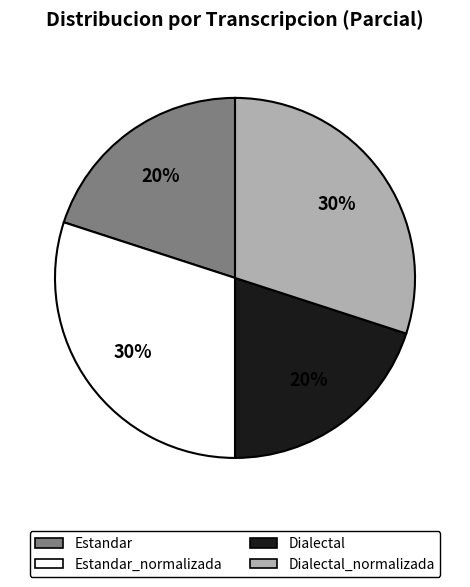

Approximately how many times larger is the value at Estandar compared to Dialectal?

1.0